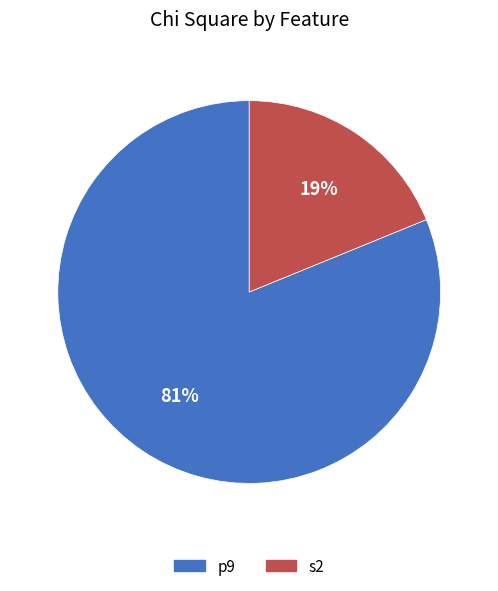

Is there a majority slice in this chart?

Yes